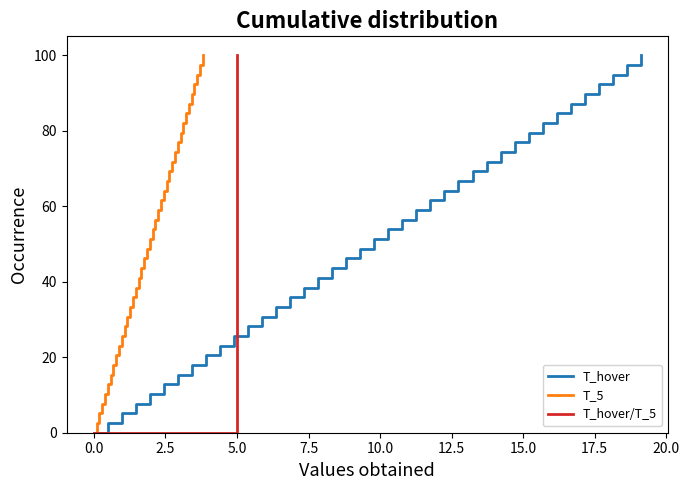

What is the maximum value for T_hover?

100.0